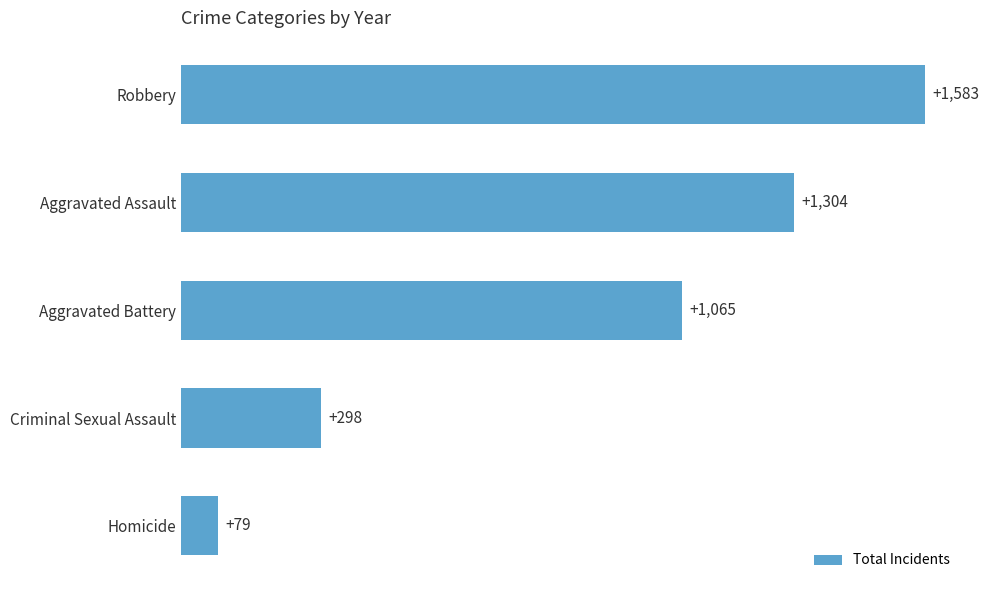

What is the difference between the values at Homicide and Aggravated Assault?

1225